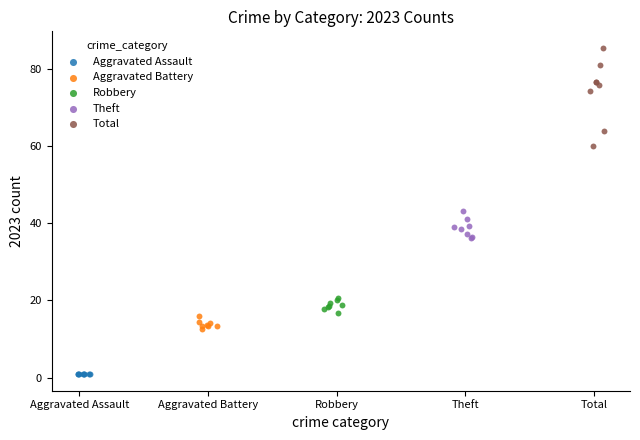

Which series has the widest spread of Y values?

Total